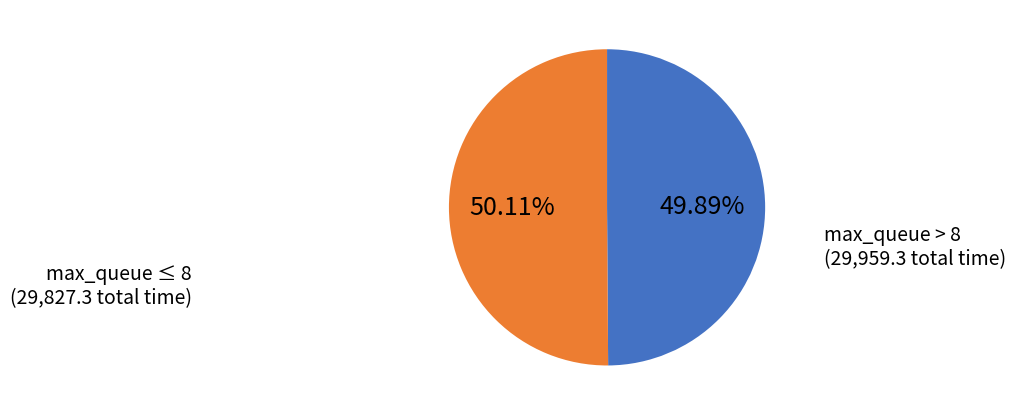

Does any single category account for the majority?

Yes